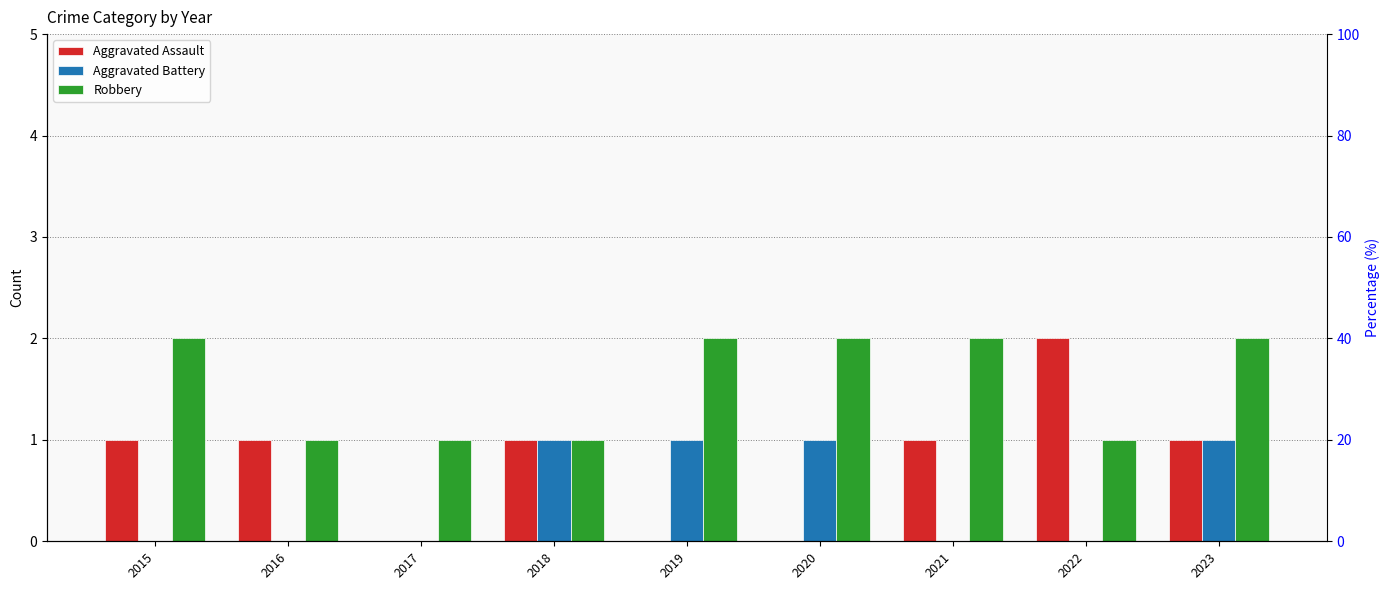

Which series has the widest spread of values?

Aggravated Assault